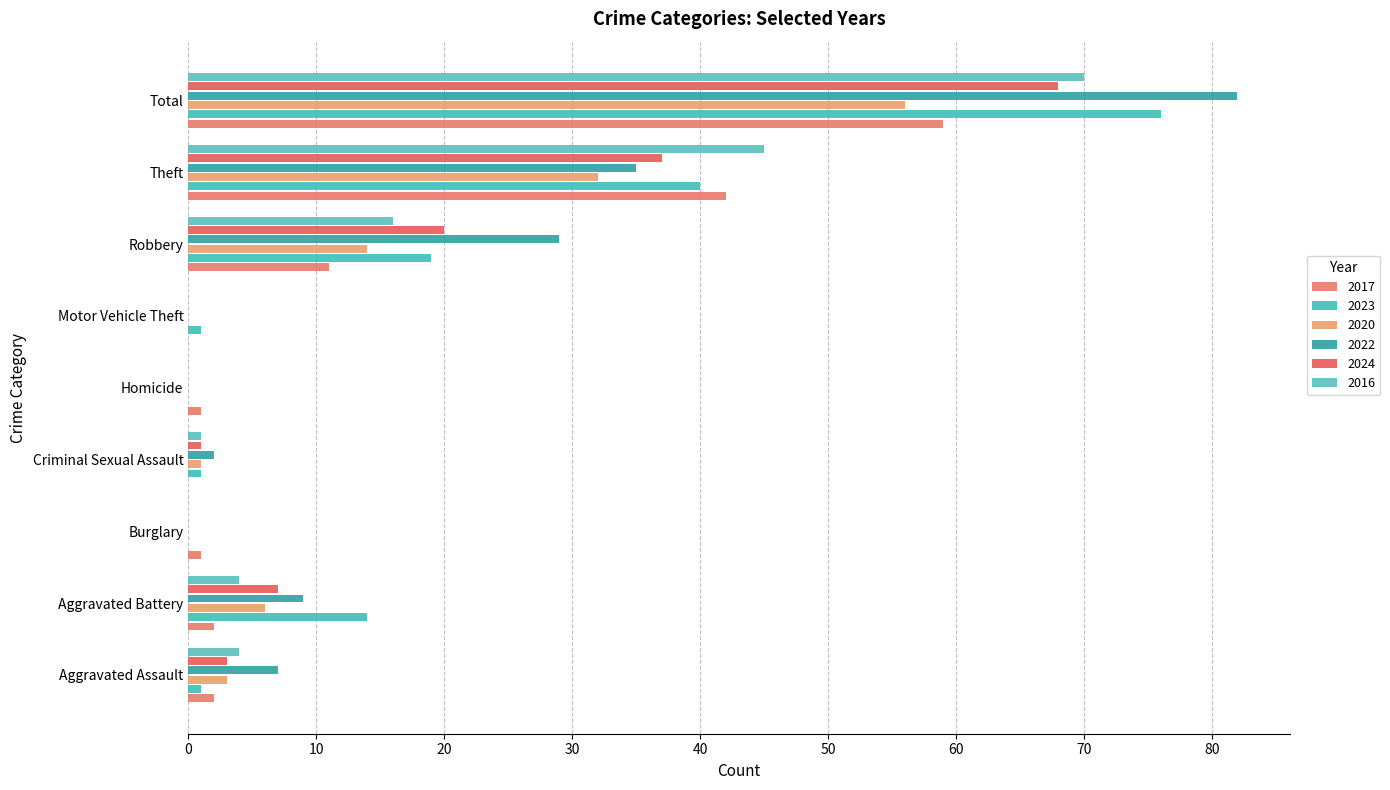

How many data points does each series have?

9